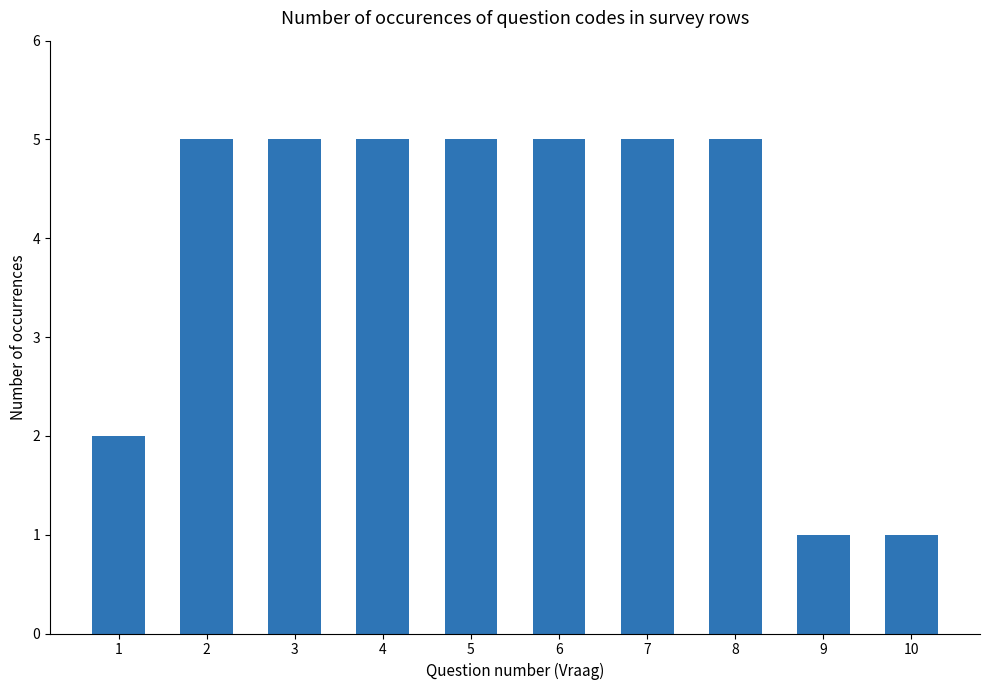

Read the value at 10.

1